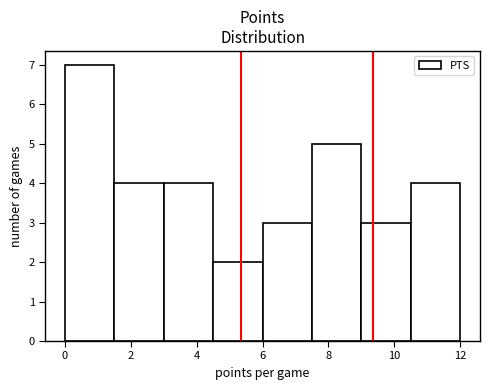

Reading left to right, transcribe this chart: for each bar, give the range it covers on the x-axis and its height. Neither the bar edges nor the heights are printed on the chart, so give them approximately, as read against the axes.

0.0 to 1.5: 7
1.5 to 3.0: 4
3.0 to 4.5: 4
4.5 to 6.0: 2
6.0 to 7.5: 3
7.5 to 9.0: 5
9.0 to 10.5: 3
10.5 to 12.0: 4